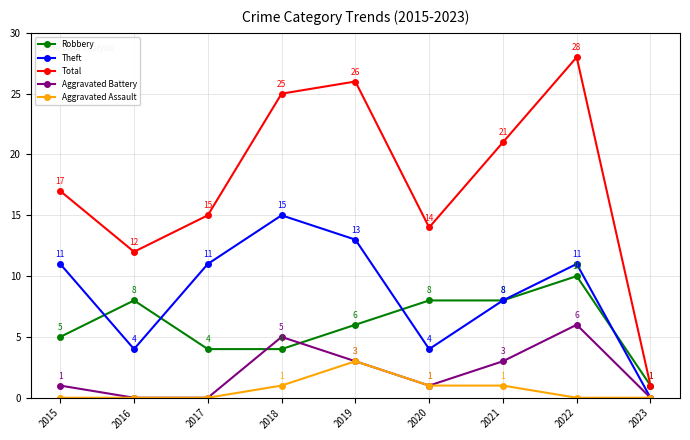

True or false: Total and Theft cross at least once.

False